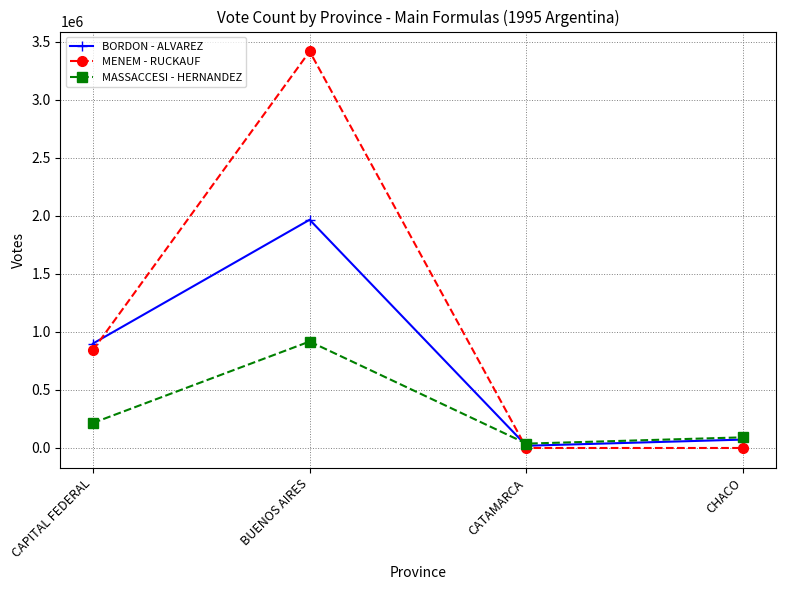

What is the greatest value displayed?

3415643